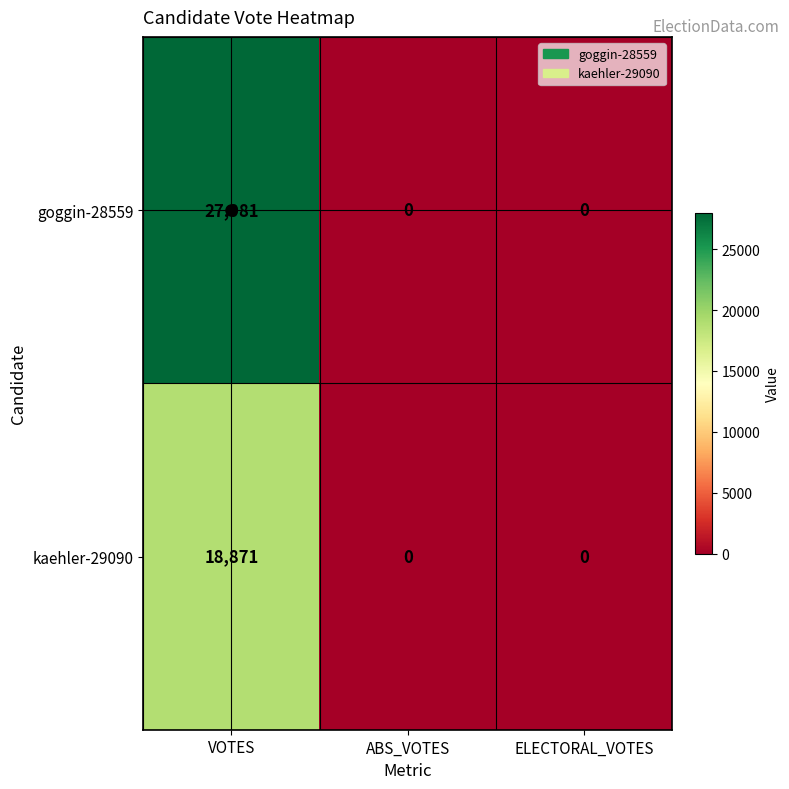

How many distinct data groups are displayed?

2